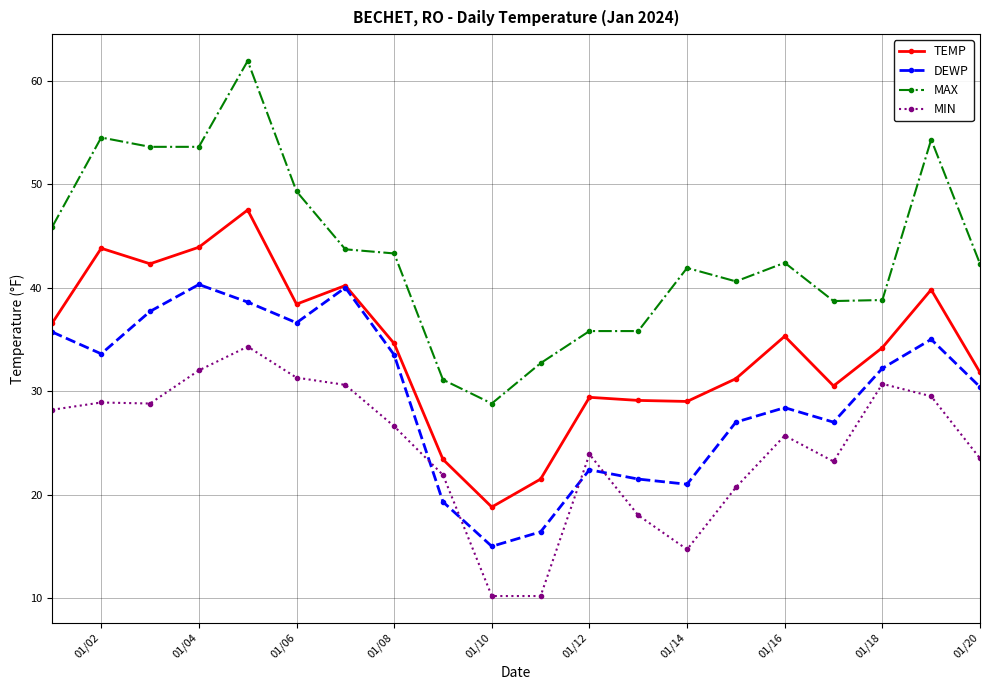

Rank the series by their average value, from highest to lowest.

MAX, TEMP, DEWP, MIN